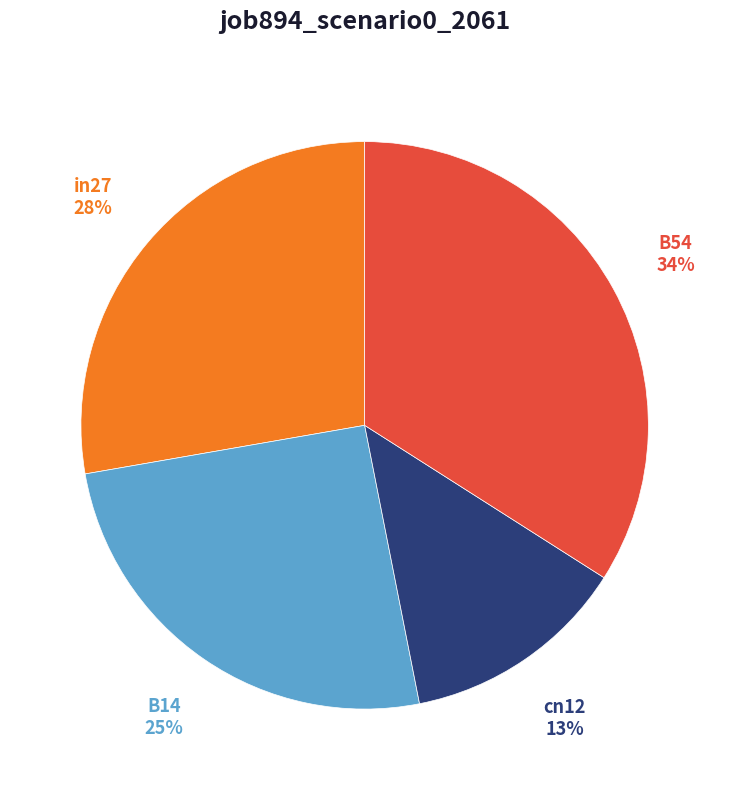

Which category has the smallest portion of the pie?

cn12